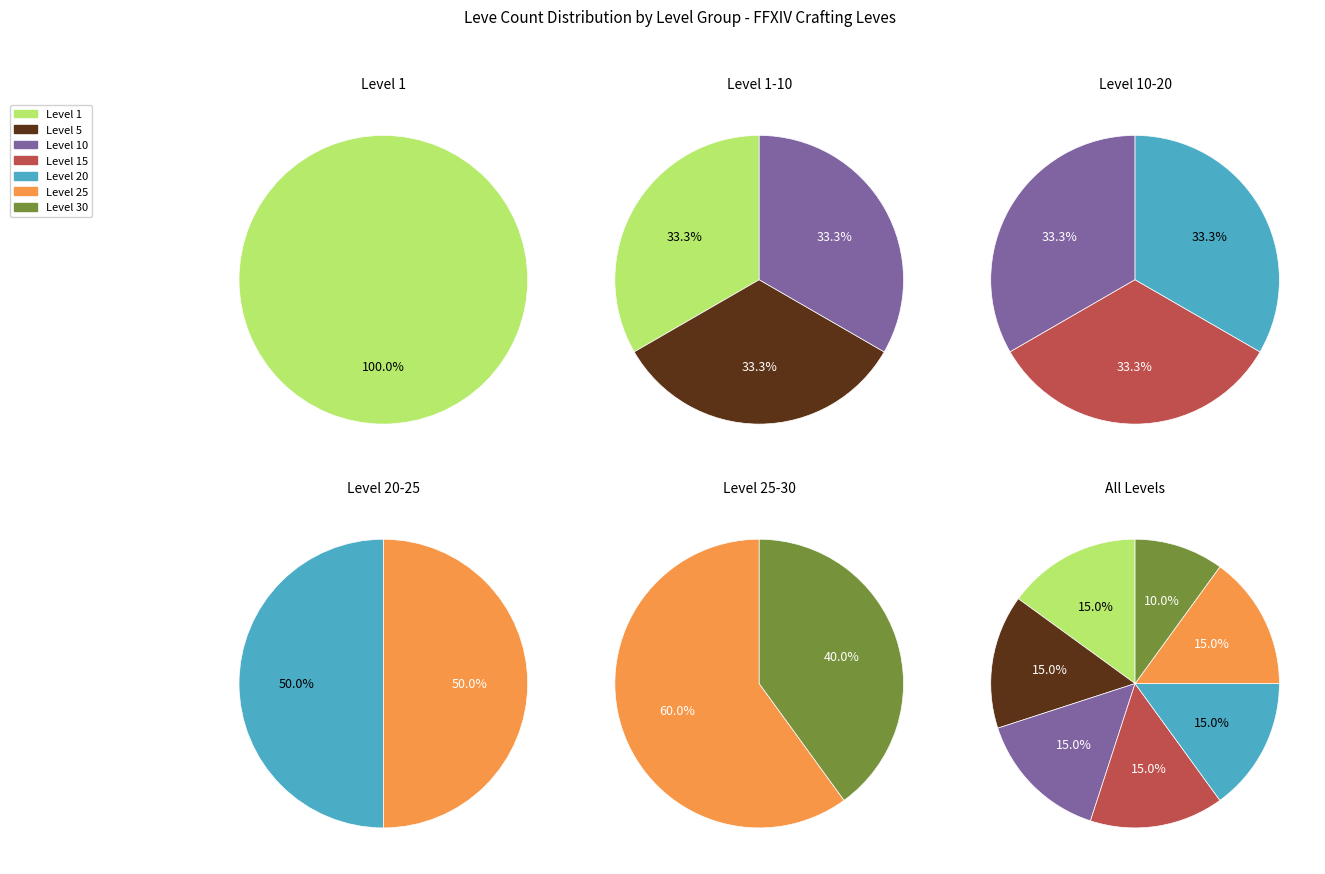

To the nearest percent, what is the difference between the largest and smallest slice percentages?

5%